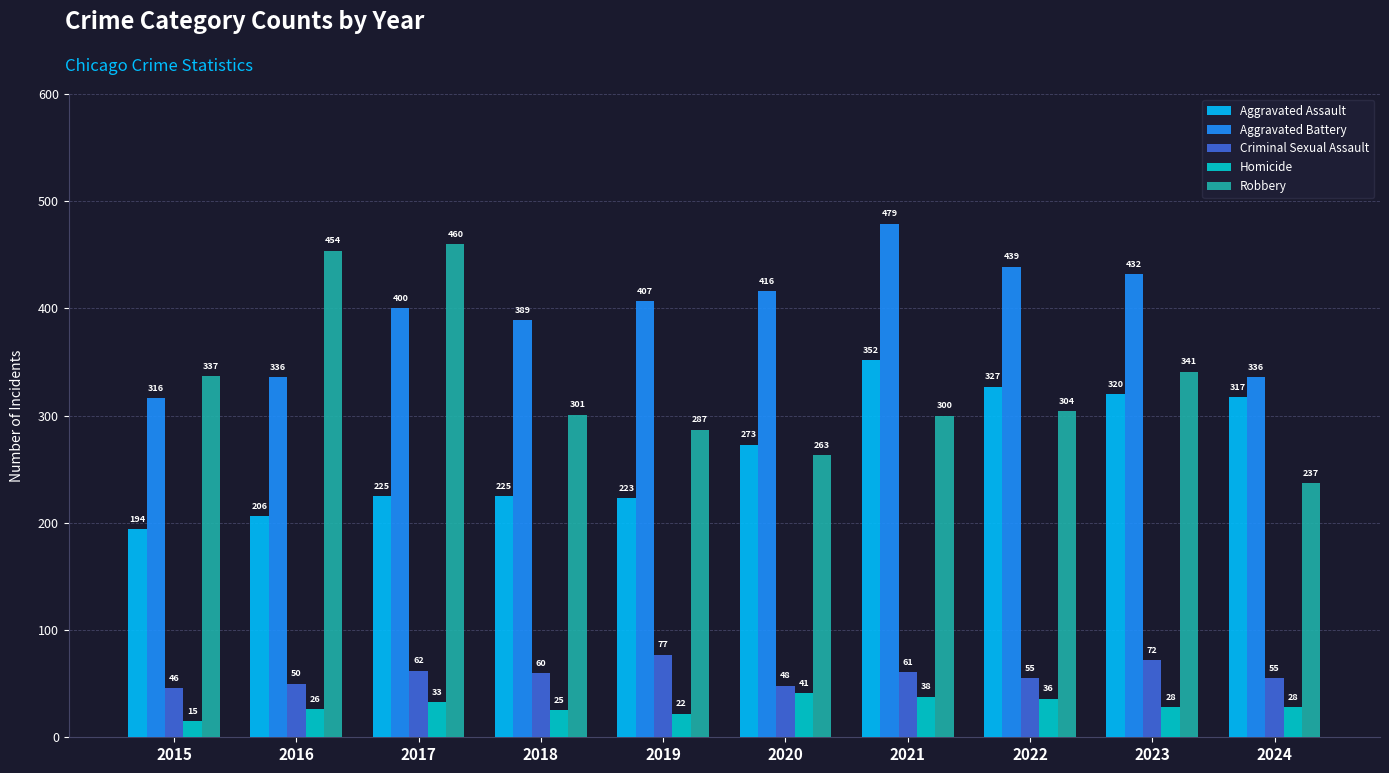

Rank the series at 2018 from highest to lowest value.

Aggravated Battery, Robbery, Aggravated Assault, Criminal Sexual Assault, Homicide